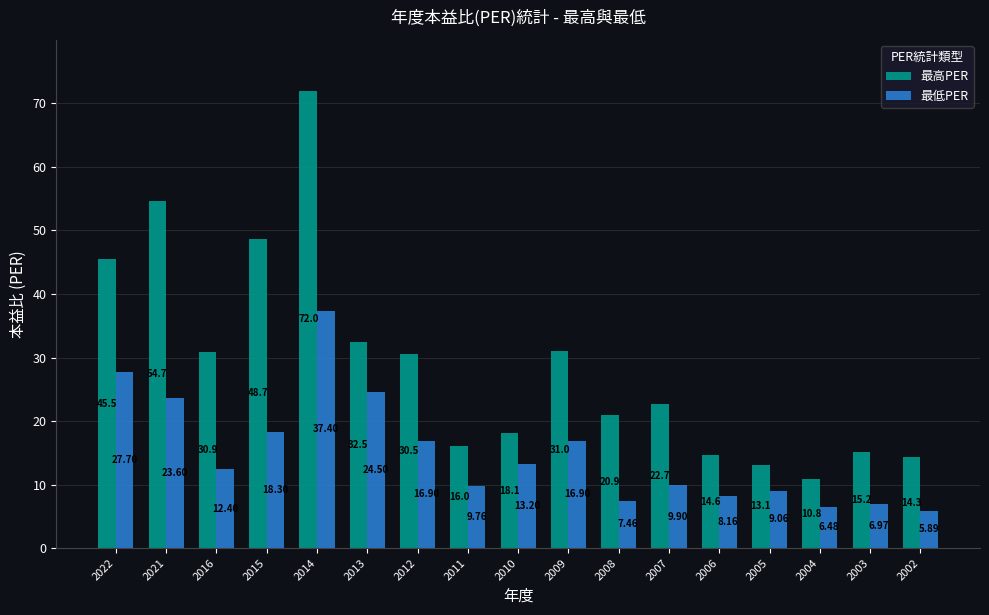

How many data points does each series have?

17